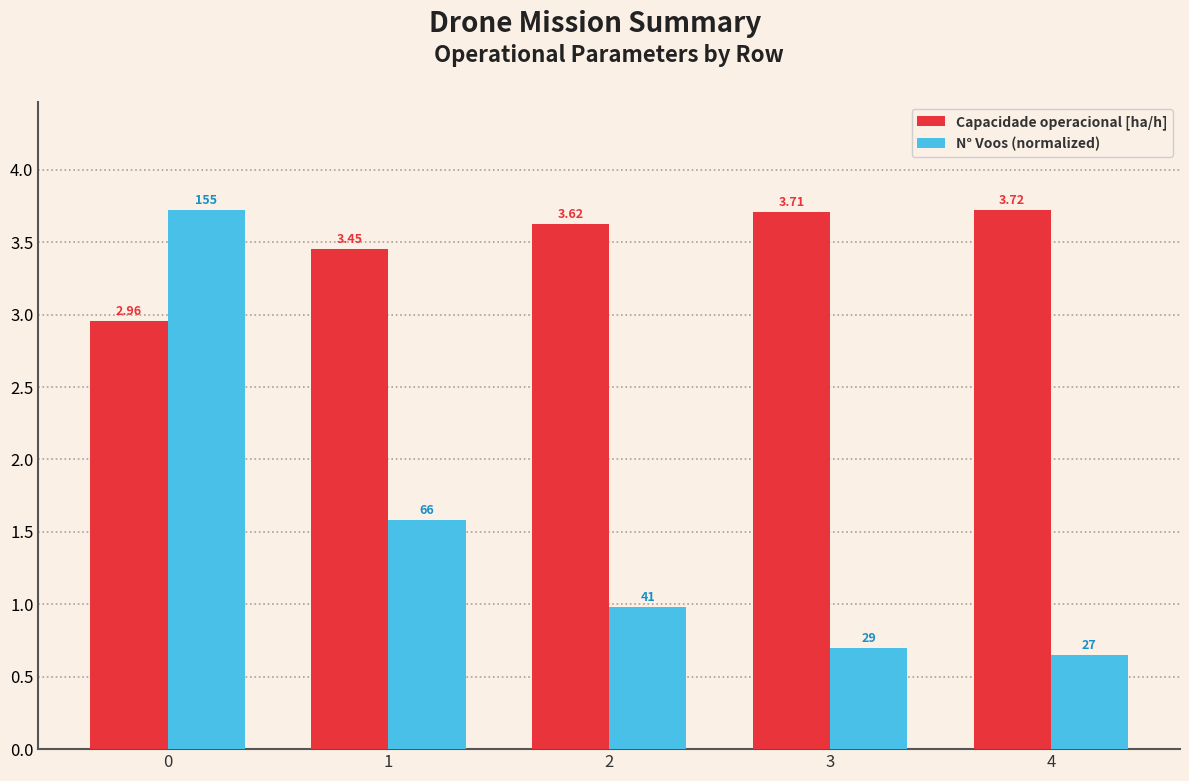

Which series changed the most between 2 and 4?

N° Voos (normalized)